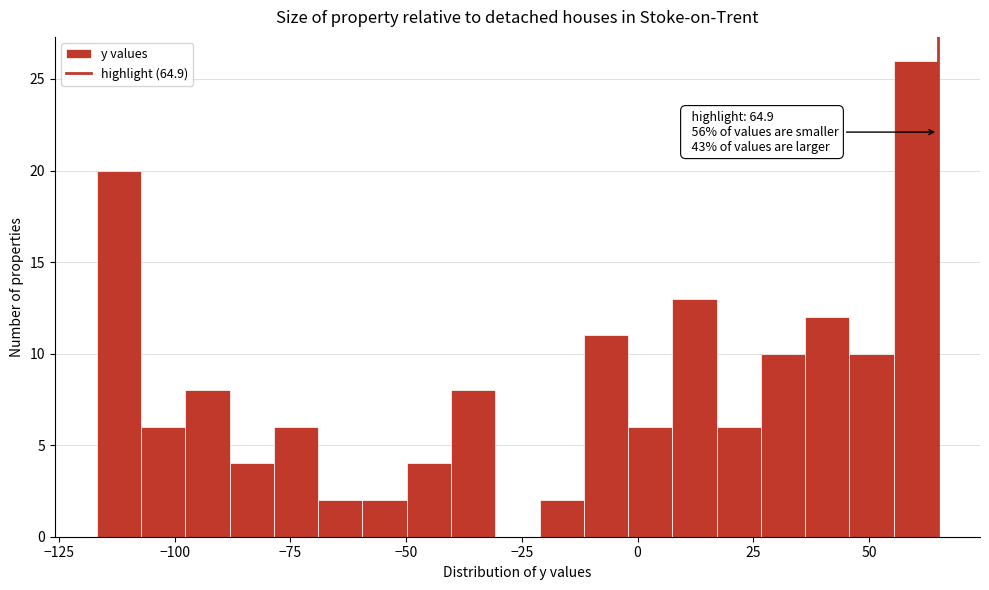

Around what value on the x-axis is the tallest bar? Give the approximate position of its centre, as read against the axis.

60